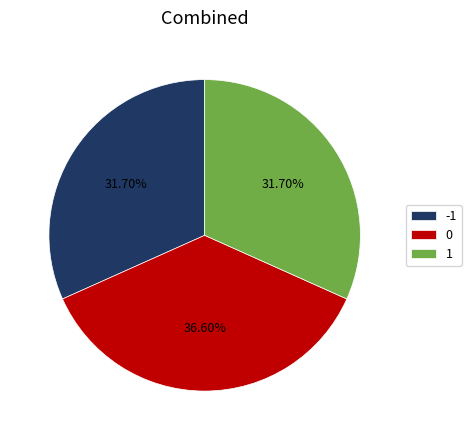

What is the total percentage of 1 and -1?

63.4%